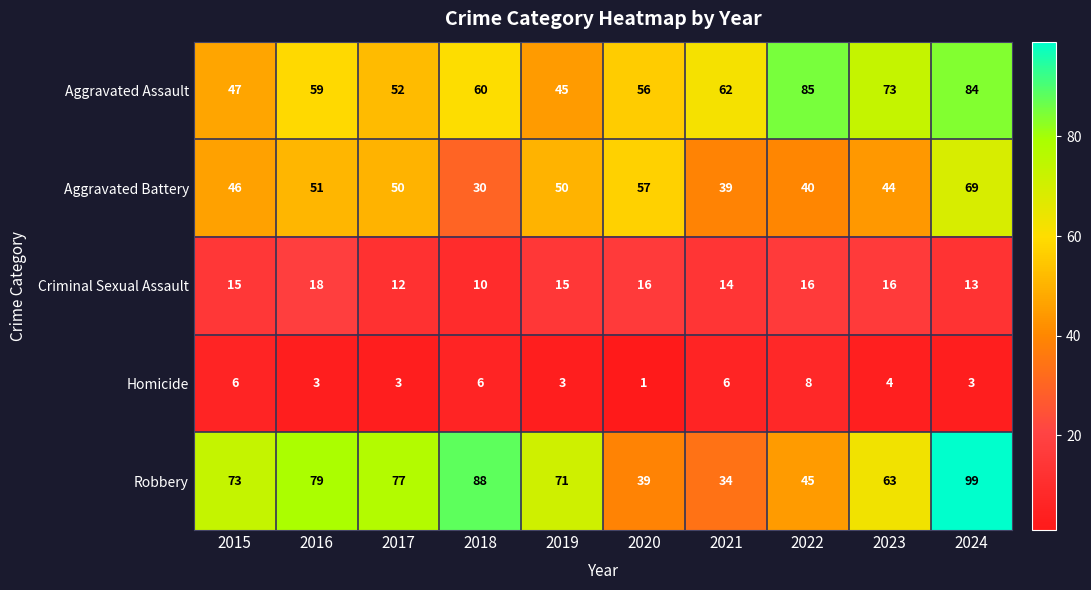

Count the number of categories in the chart.

10